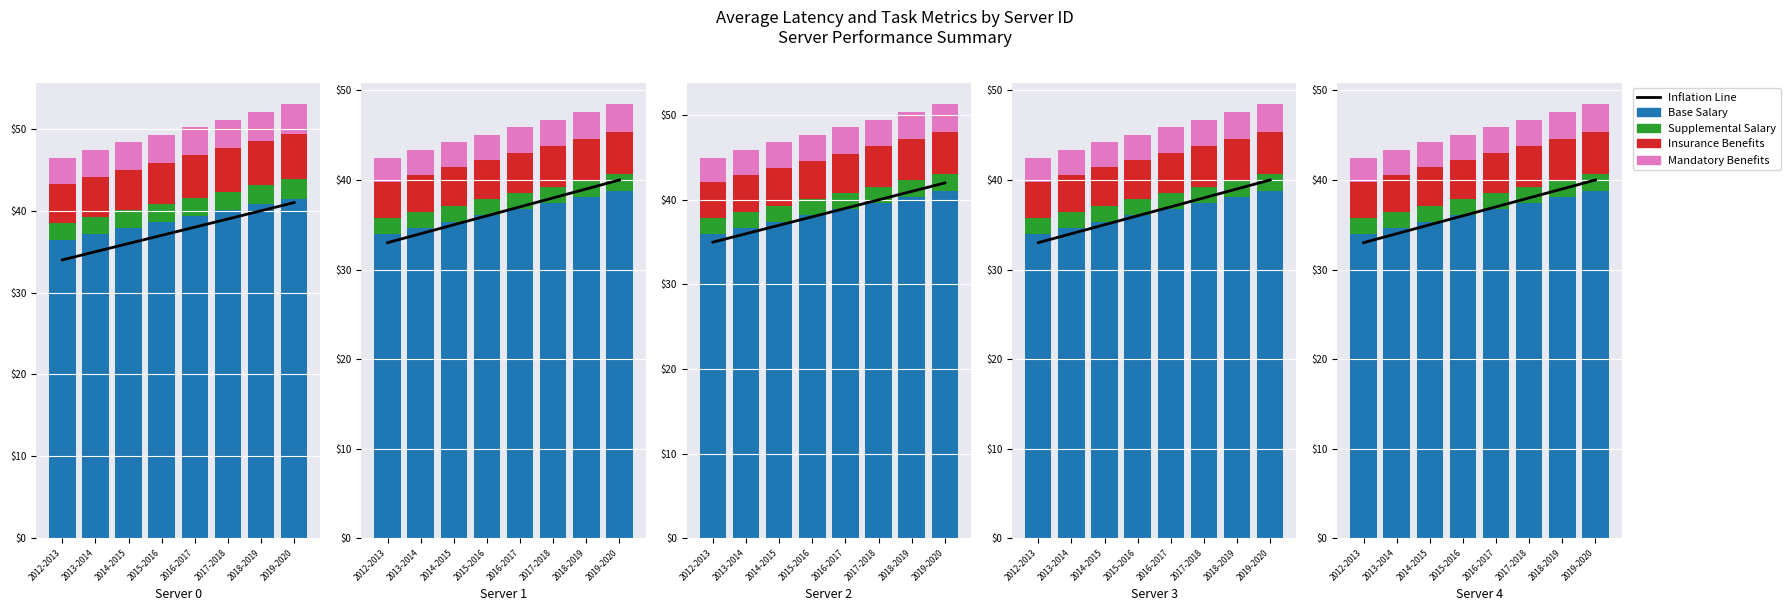

What is the difference between the Mandatory Benefits values at 2017-2018 and 2019-2020?

0.1